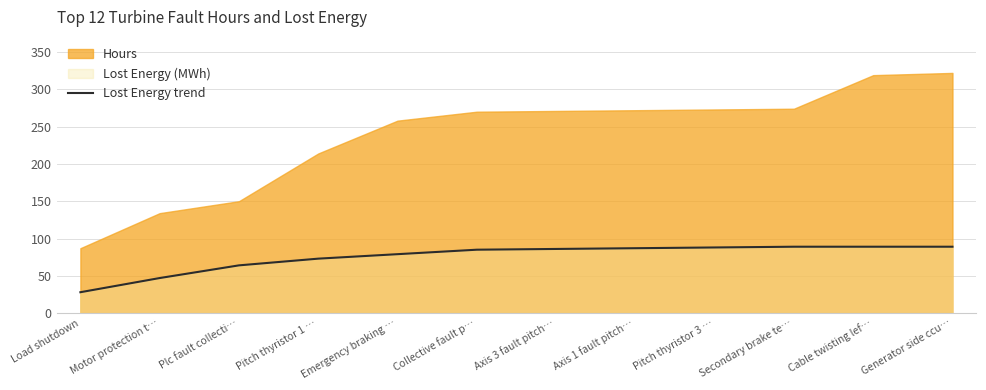

Does the chart have visible grid lines?

Yes